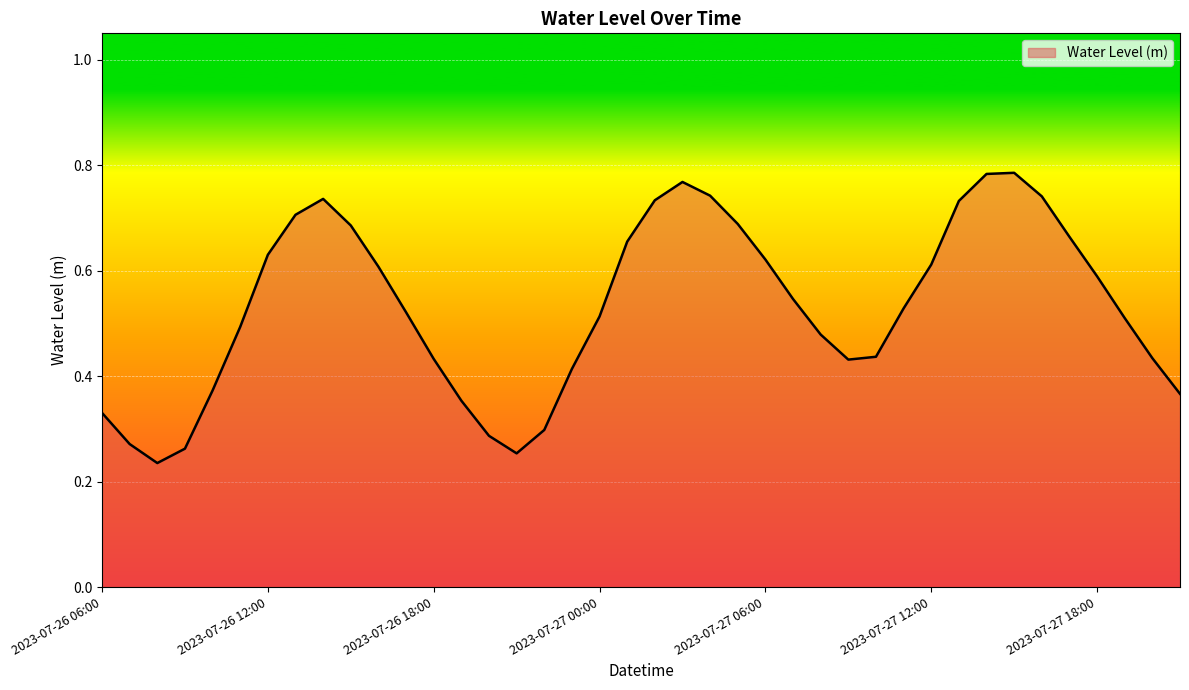

How many values are between 0 and 1?

40